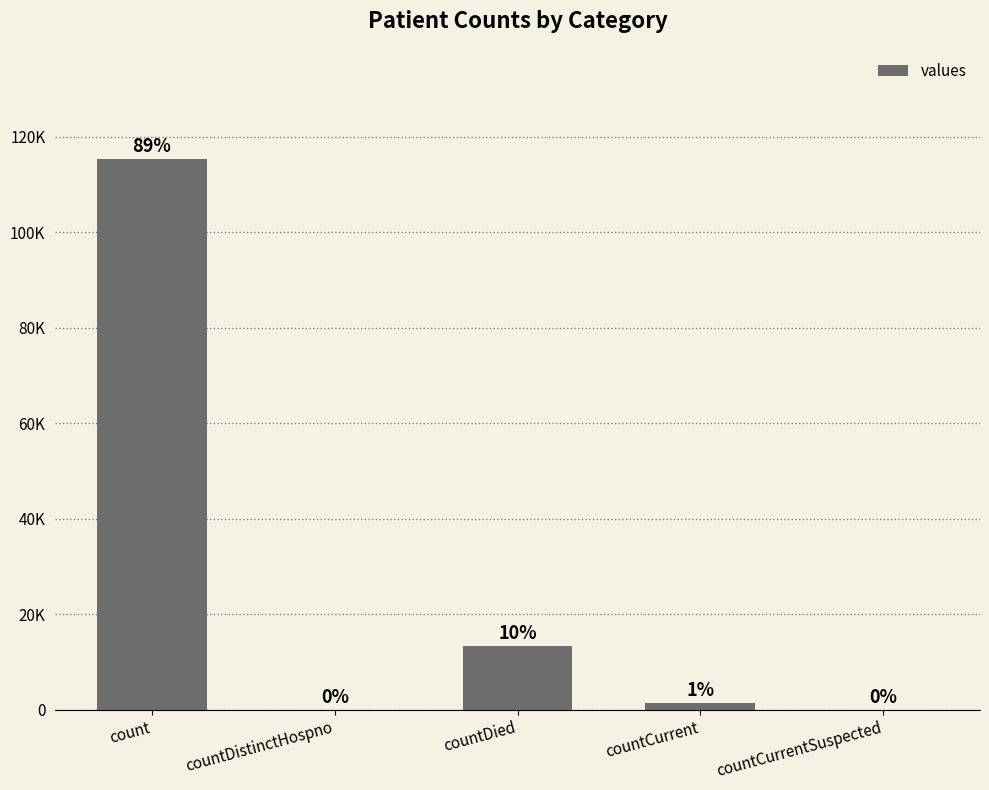

Which has a higher value, countCurrent or countCurrentSuspected?

countCurrent